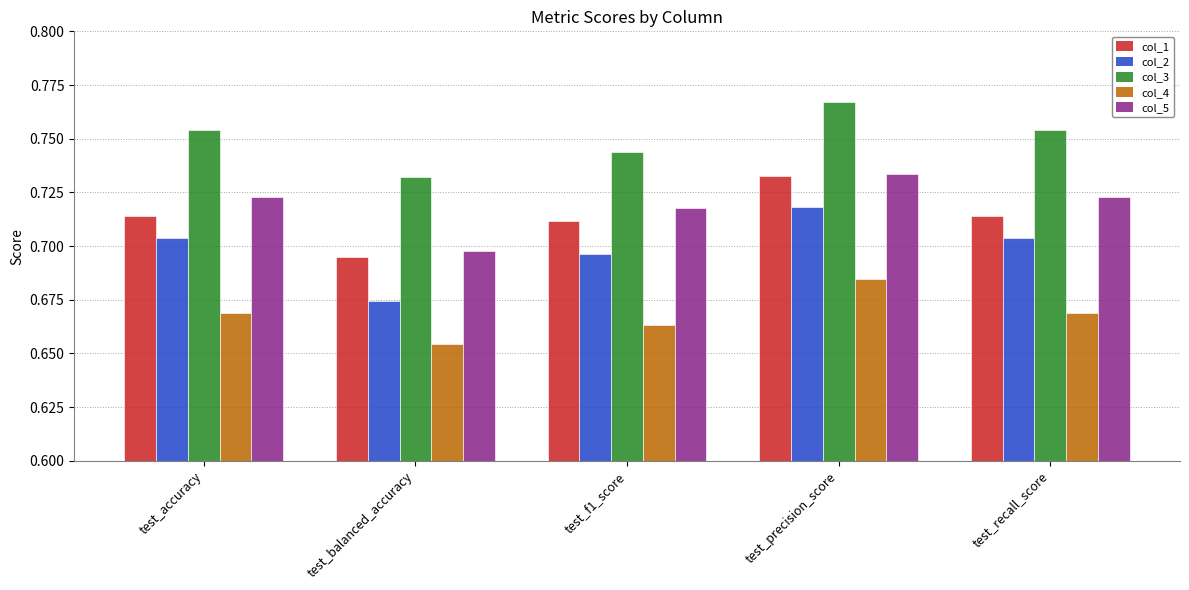

Count the number of categories in the chart.

5